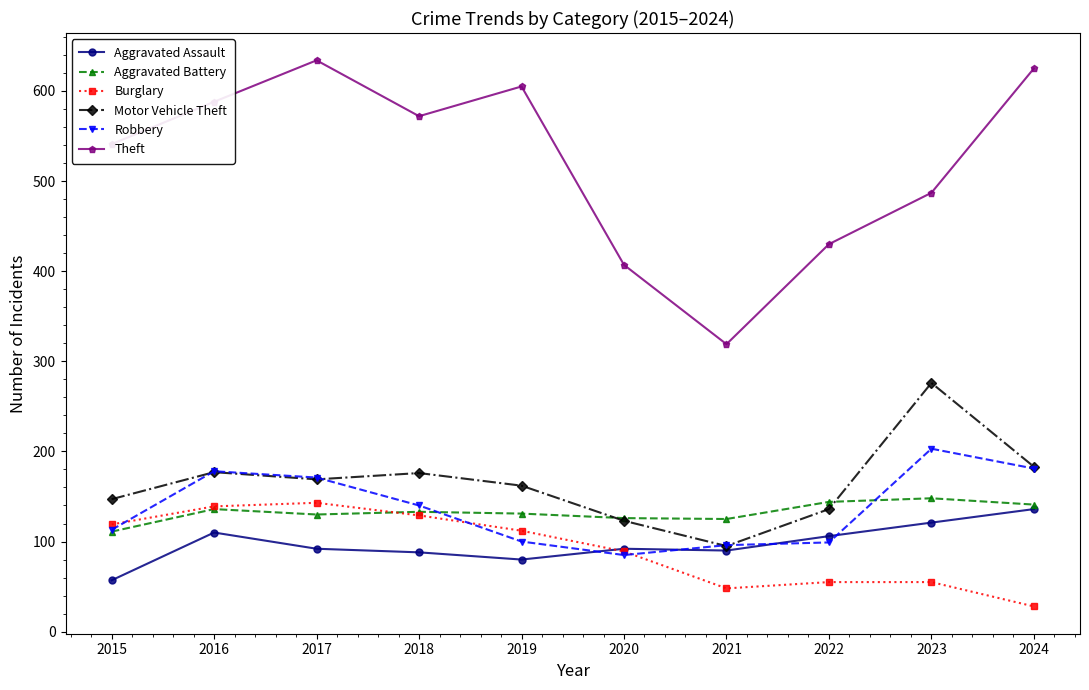

Does the chart display data point markers on the line(s)?

Yes